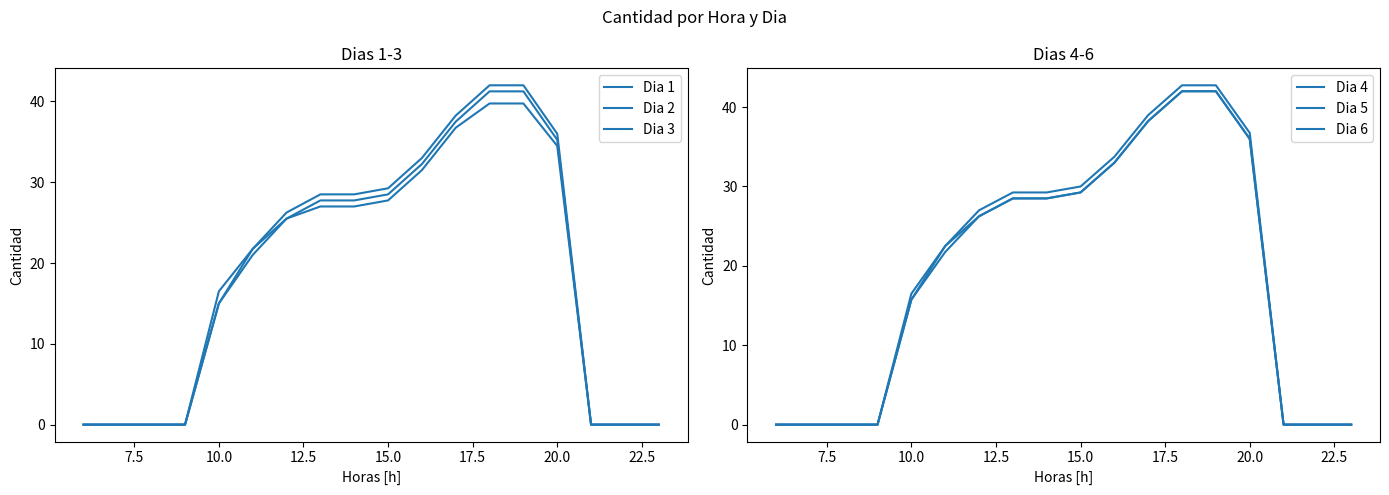

True or false: Dia 3 has more than 2 points higher than both neighbors.

False